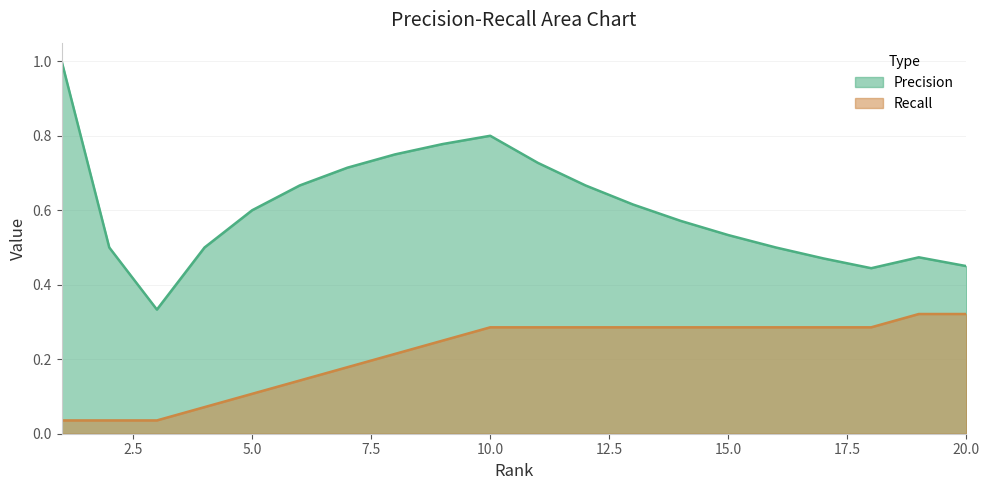

True or false: Recall and Precision intersect in this chart.

False